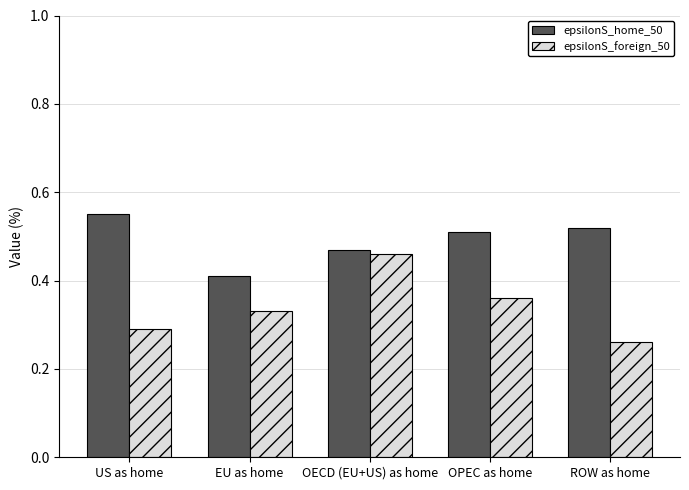

What is the label of the 1st bar from the right?

ROW as home